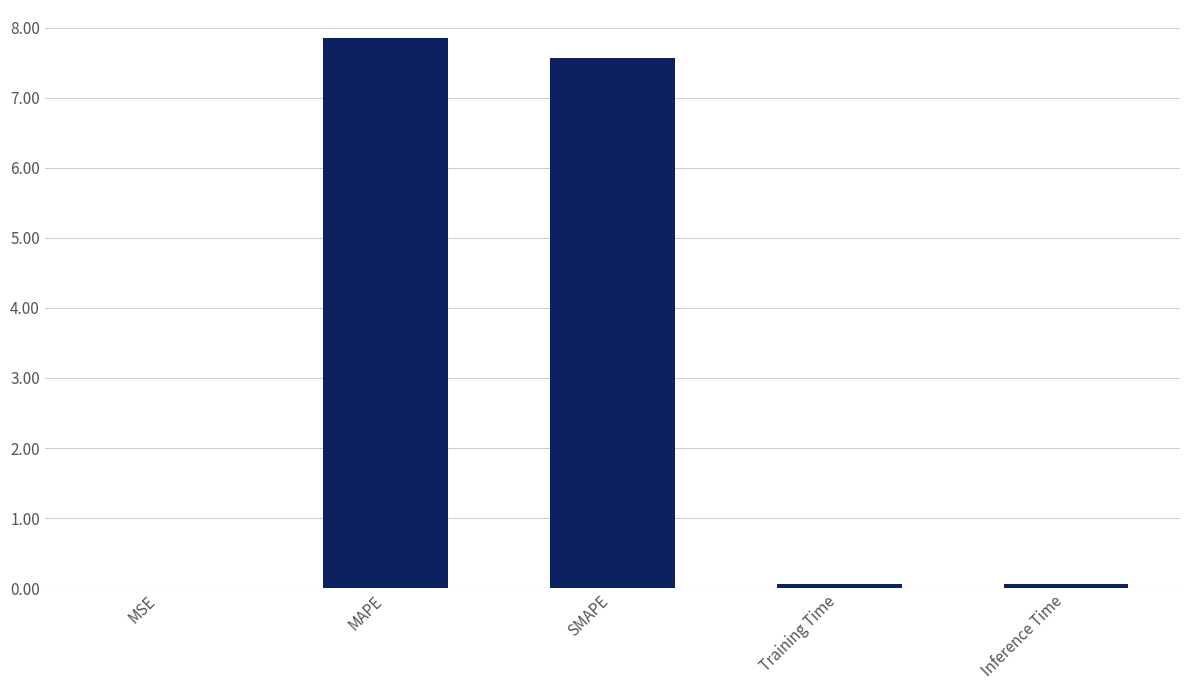

The chart shows a value of 0.0 at MSE. True or false?

True